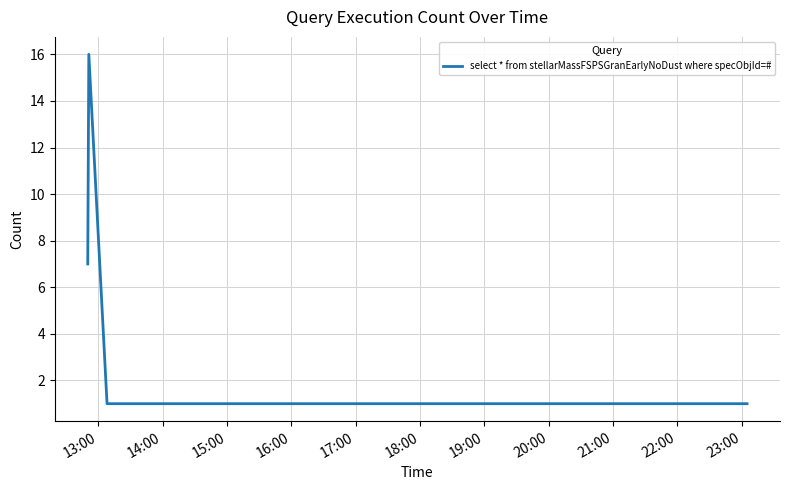

True or false: the data has more than 0 interior local peaks.

True